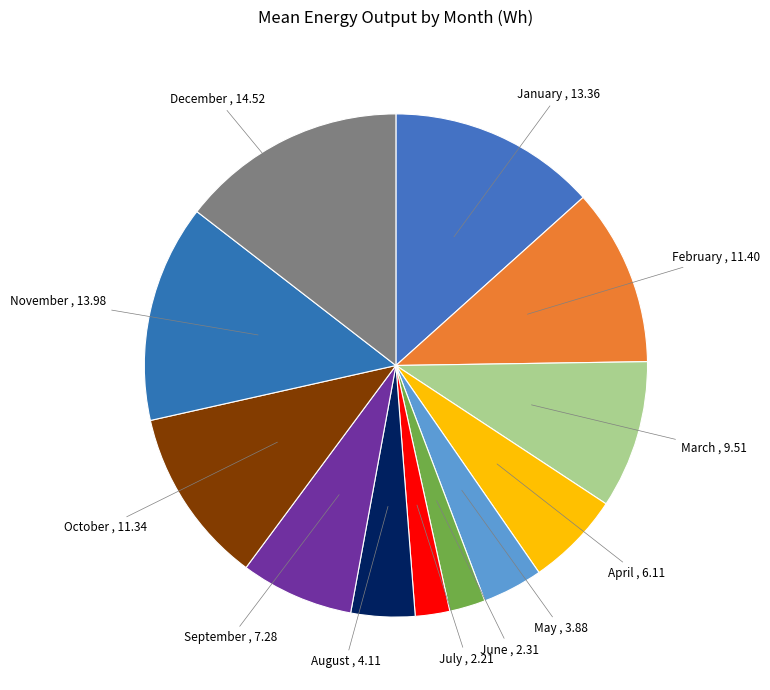

What is the largest slice in the pie chart?

December